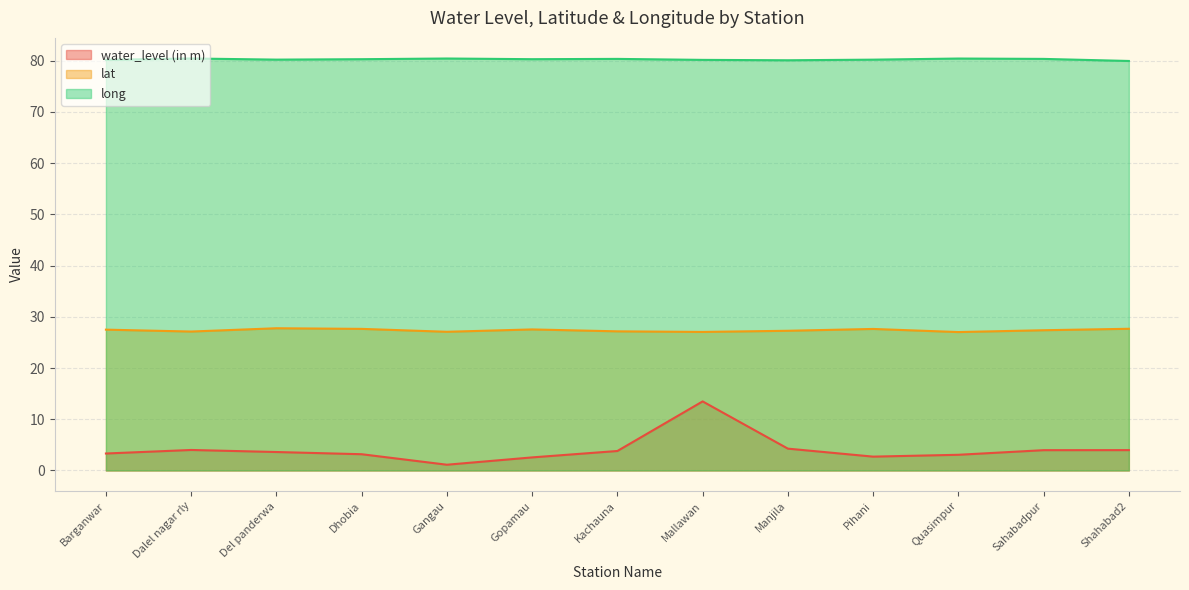

Between Mallawan and Sahabadpur, which series saw the biggest shift?

water_level (in m)